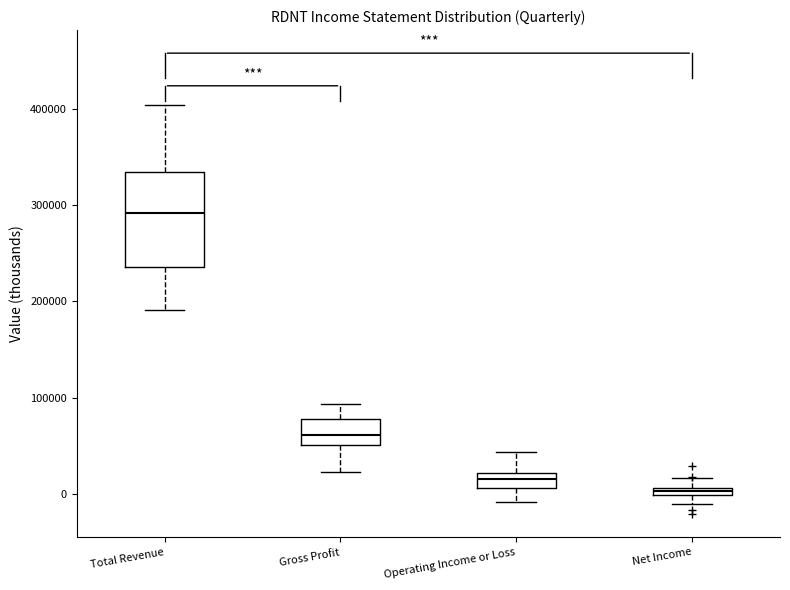

Which box has the highest median line?

Total Revenue